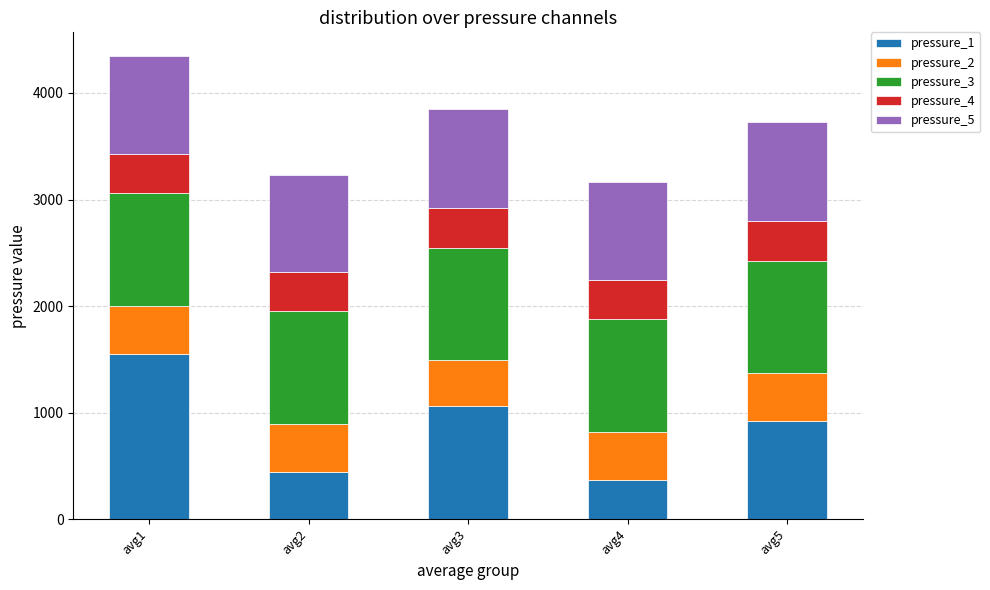

Count the number of data series in this chart.

5